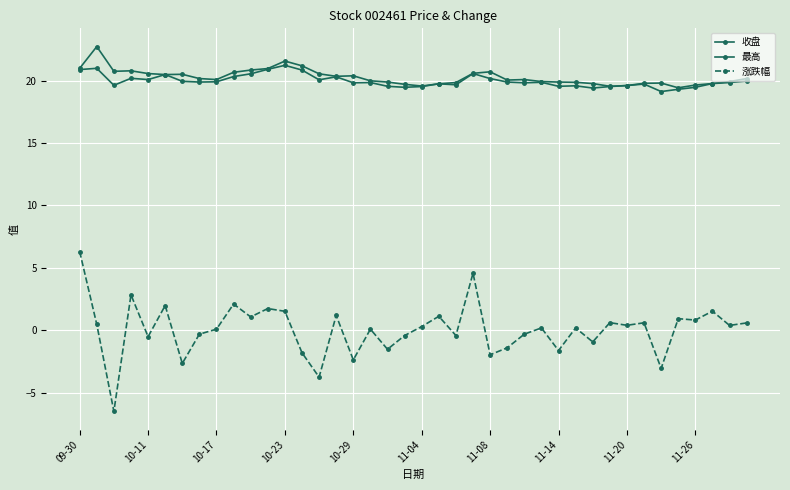

How many series are shown in this chart?

3